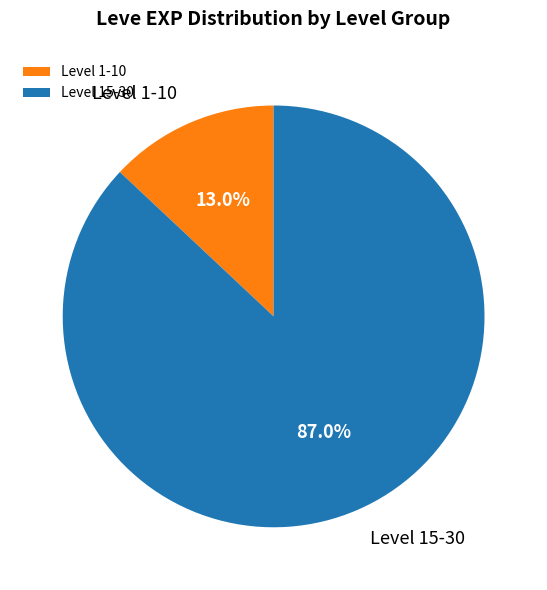

What is the majority slice?

Level 15-30